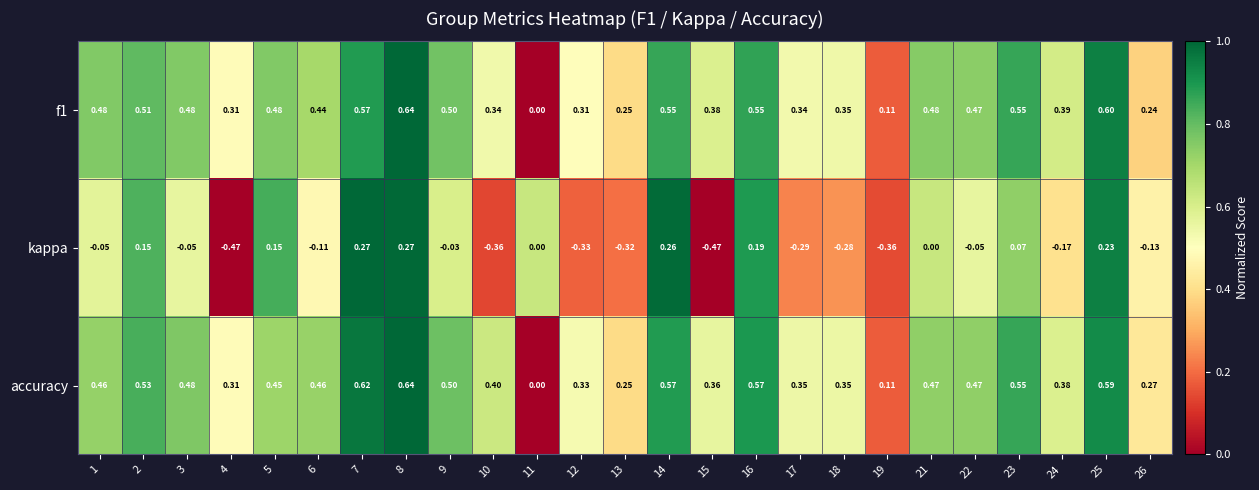

Is the value of accuracy at 9 greater than the value of kappa at 24?

Yes